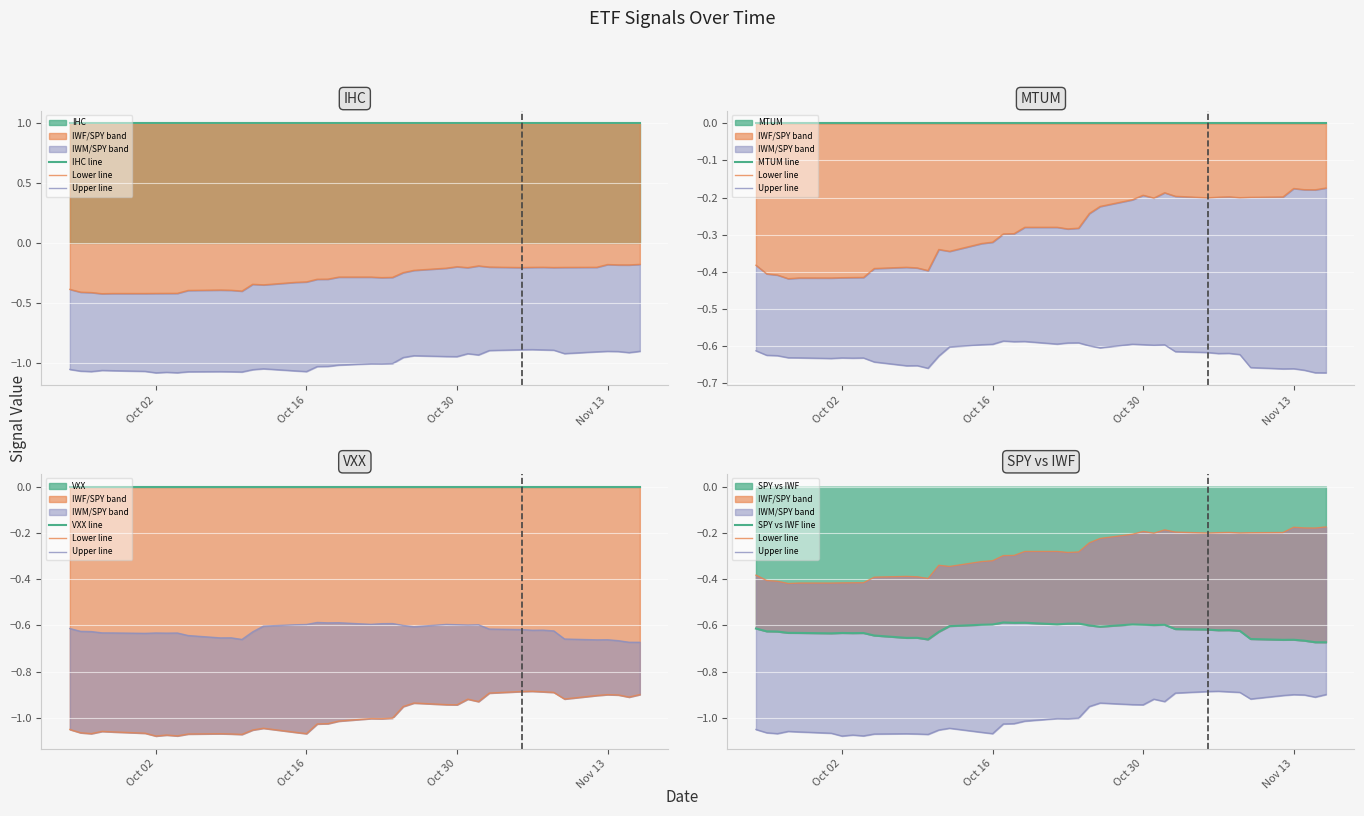

What is the difference between the highest and lowest values at Nov 13?

1.9